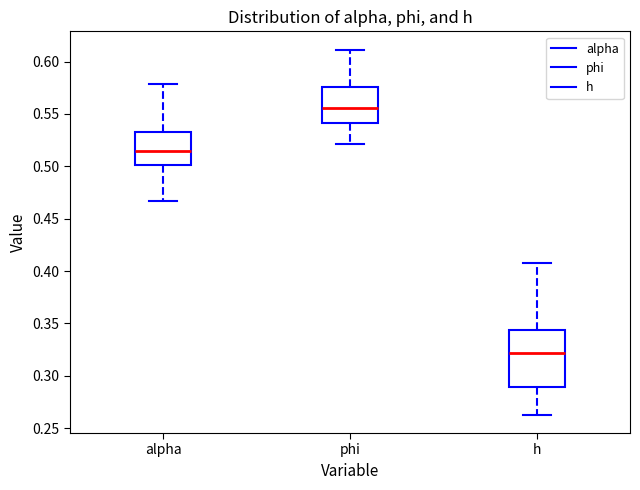

Where does the median line of the box for h sit on the y-axis? The values are not printed on the chart, so give them approximately, as read against the axis.

0.320